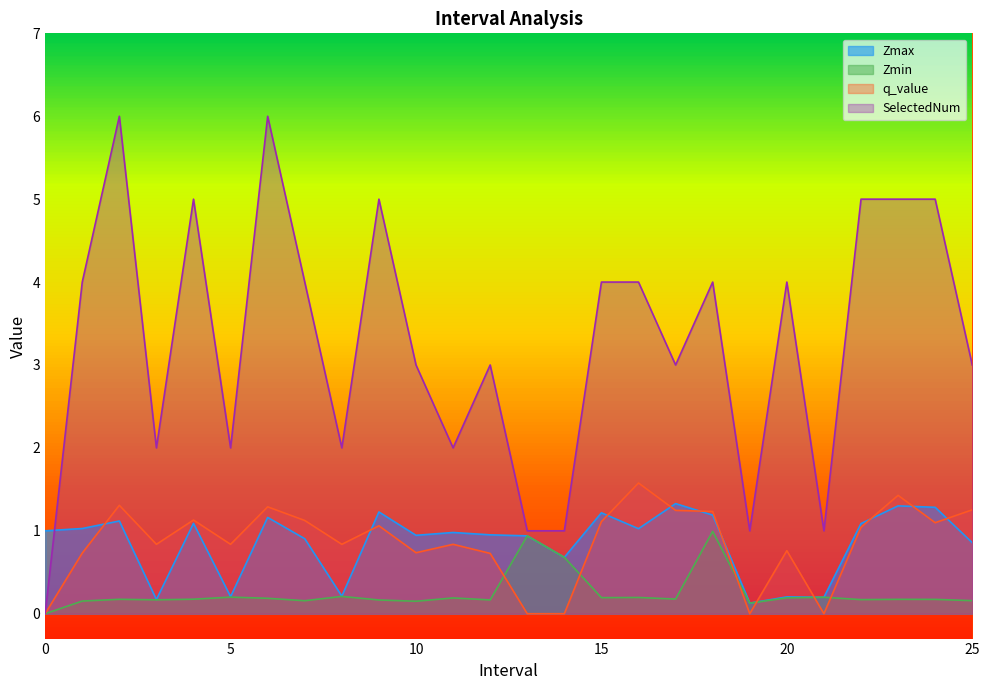

What is the difference between the second highest and second lowest values in the SelectedNum series?

5.0